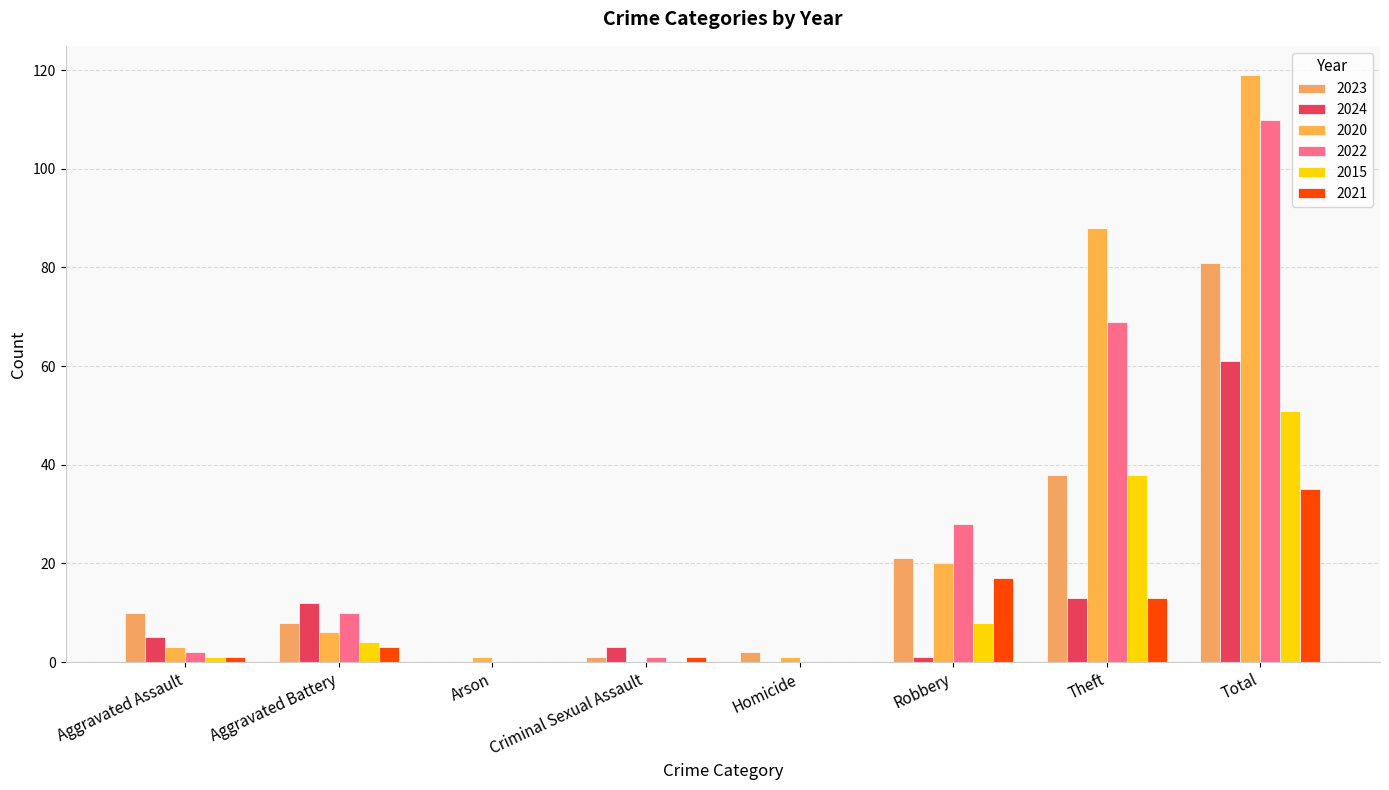

What is the sum of the 2022 values at Total and Aggravated Assault?

112